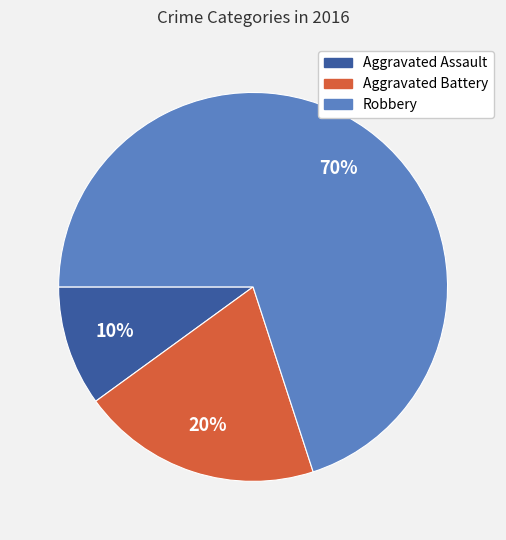

Which category has the biggest portion of the pie?

Robbery